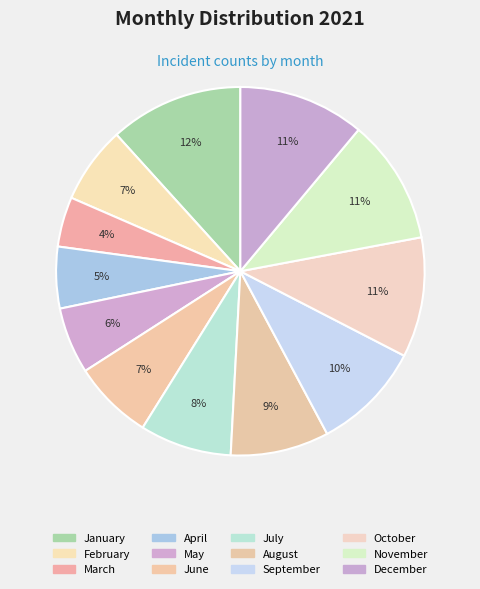

Between July and January, which is larger?

January